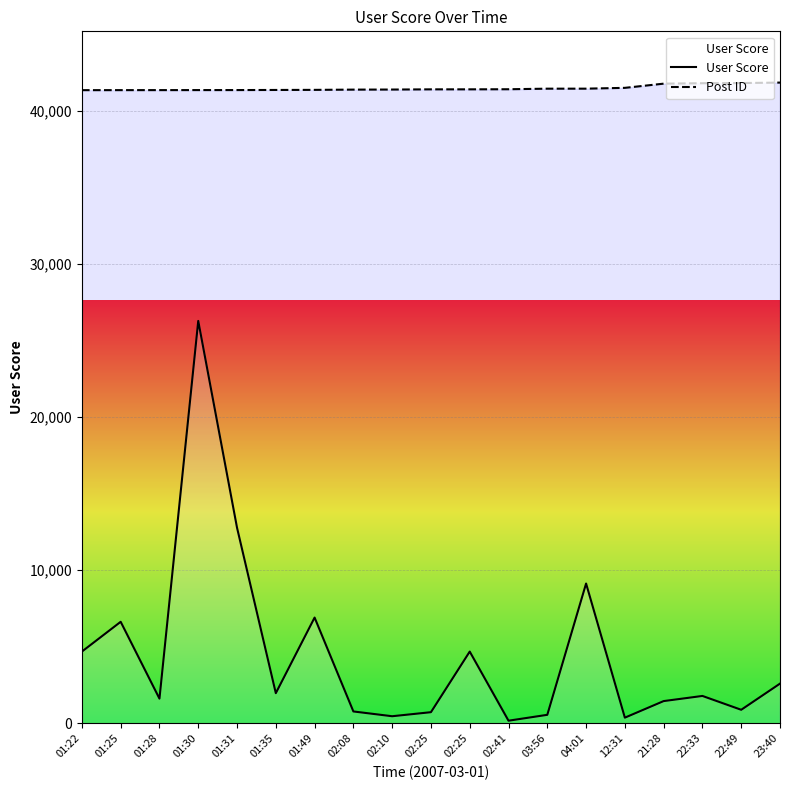

Which has a higher value, 01:49 or 04:01?

04:01